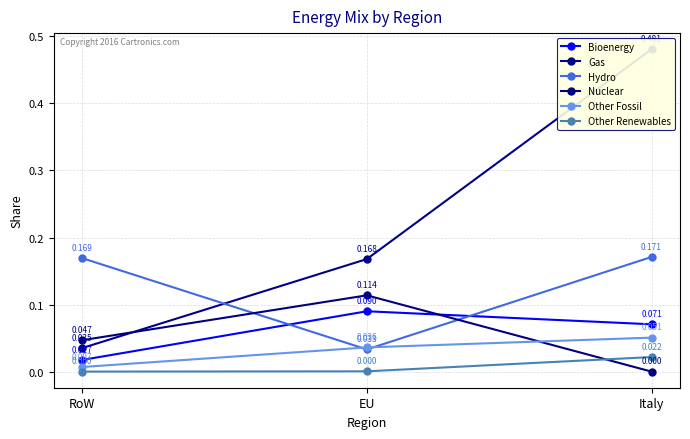

What is the maximum value for Nuclear?

0.1